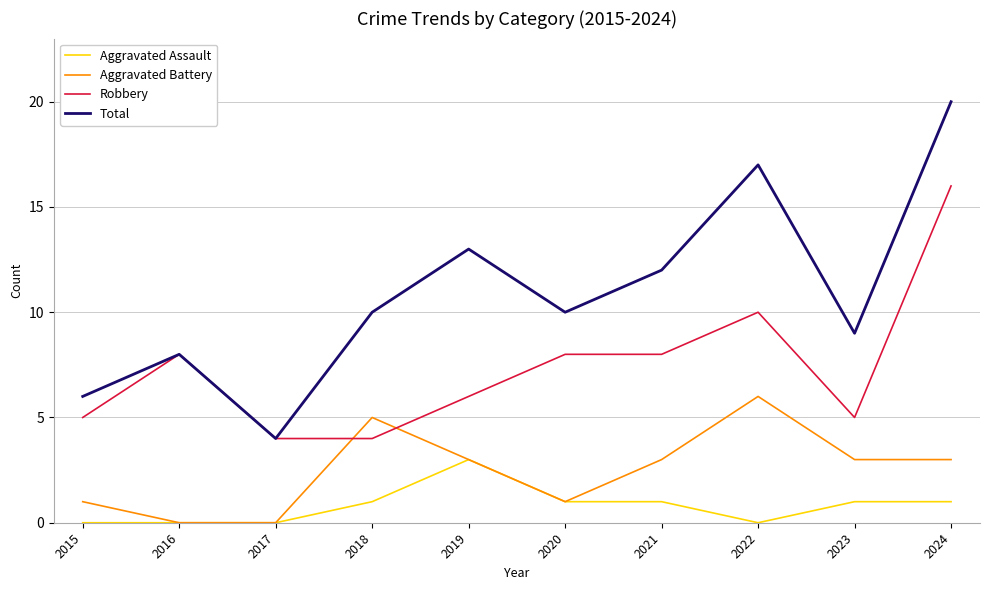

What is the sum of the Total values at 2020 and 2017?

14